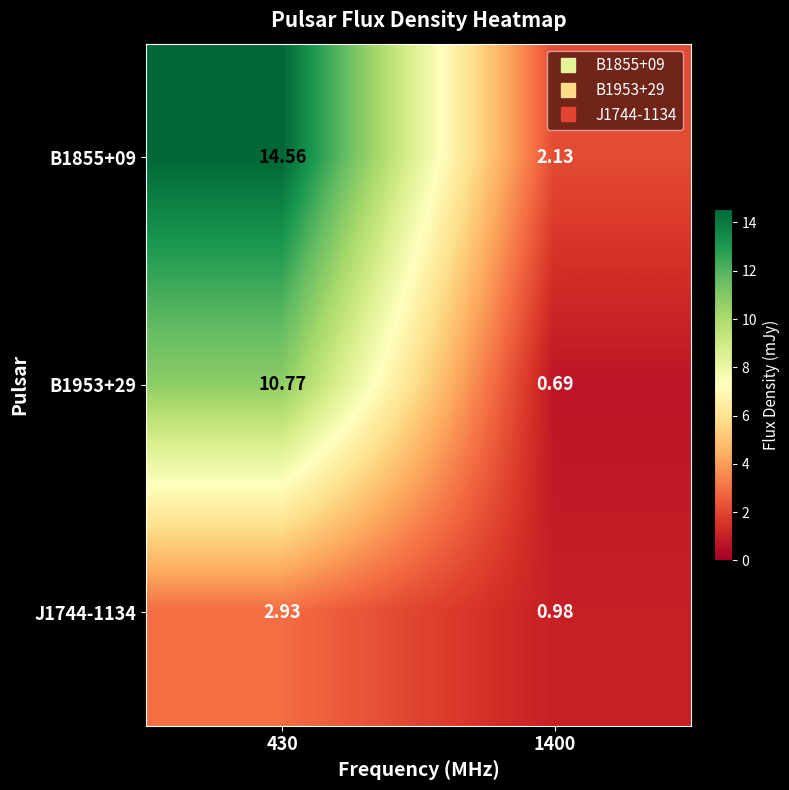

Is the value of J1744-1134 at 430 greater than the value of B1855+09 at 430?

No